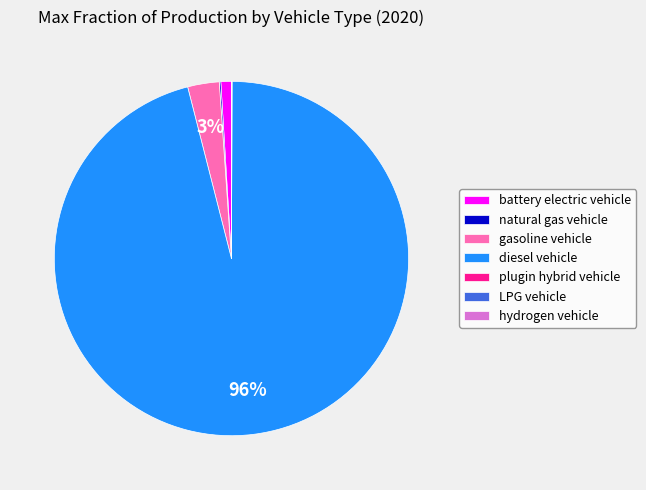

The gasoline vehicle slice represents 3% of the pie. True or false?

True